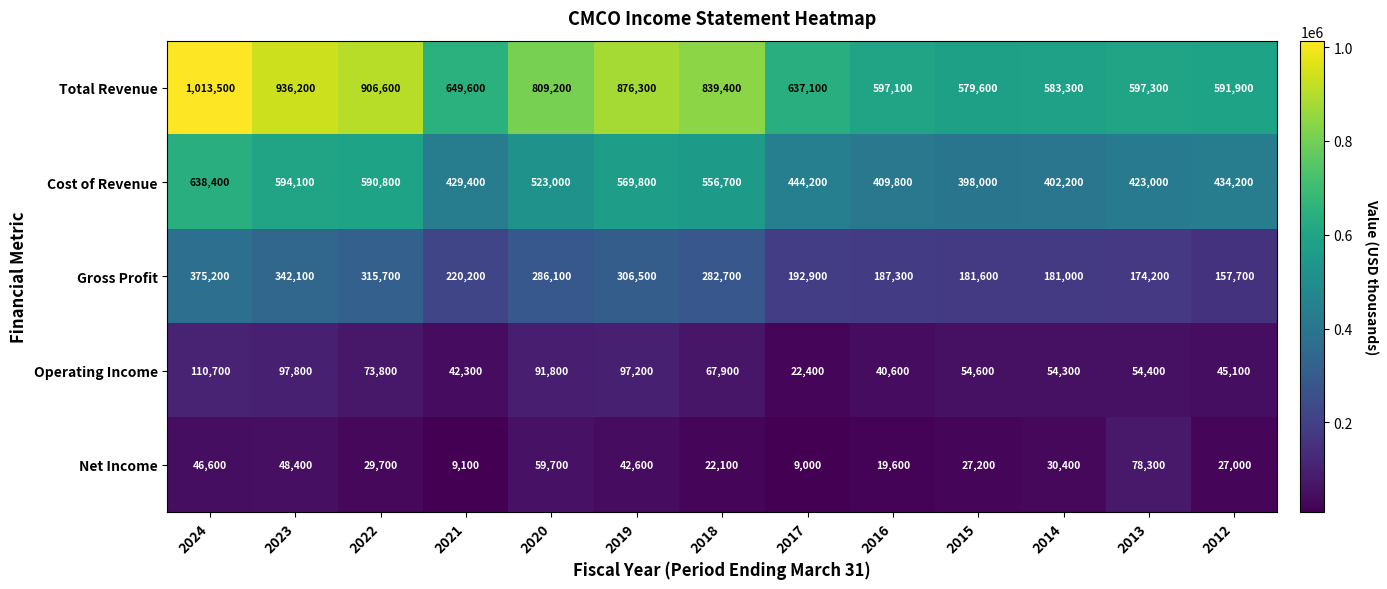

What is the spread (max minus min) of values at 2014?

552900